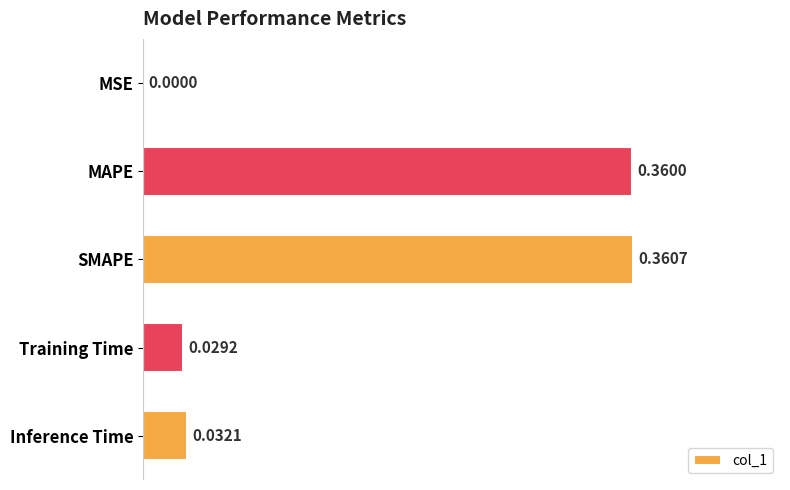

At which category does the chart reach its peak across all series?

SMAPE